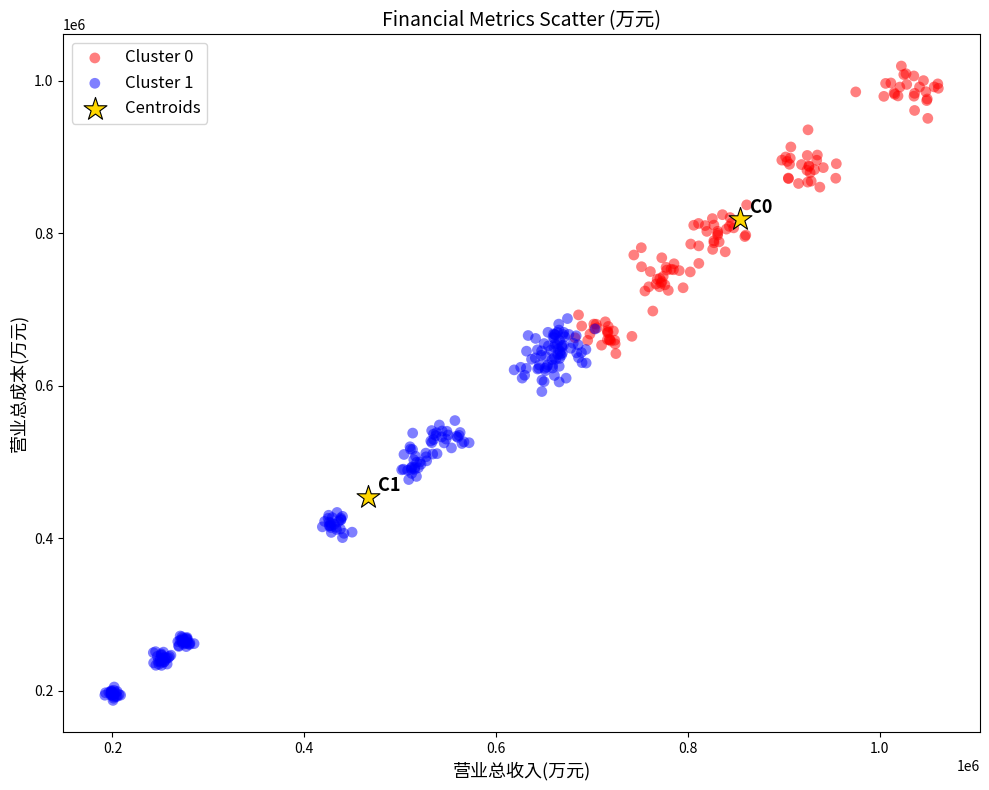

What are all the series names shown in the legend?

Cluster 0, Cluster 1, Centroids